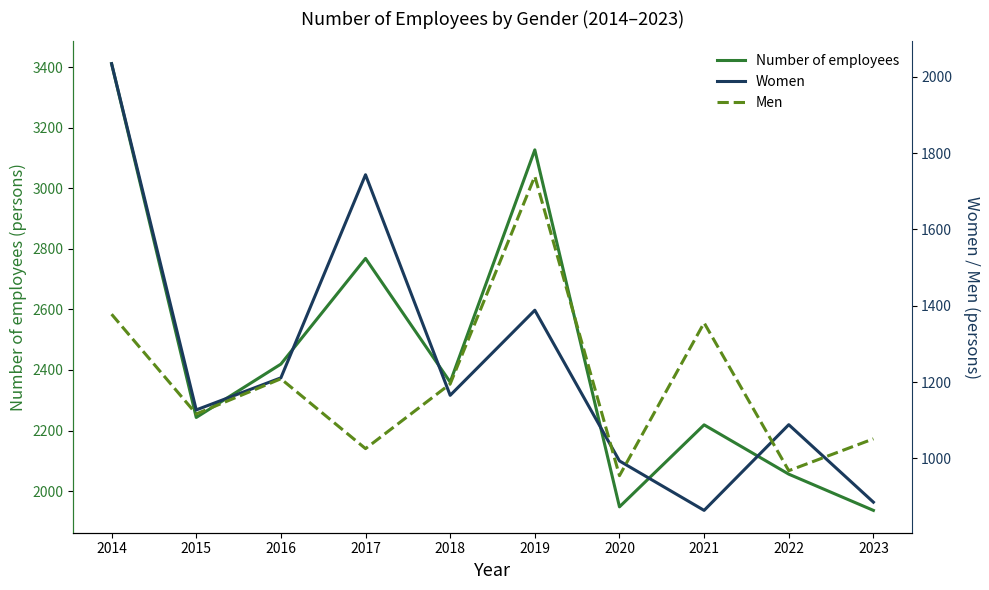

True or false: Men and Women cross at least once.

True